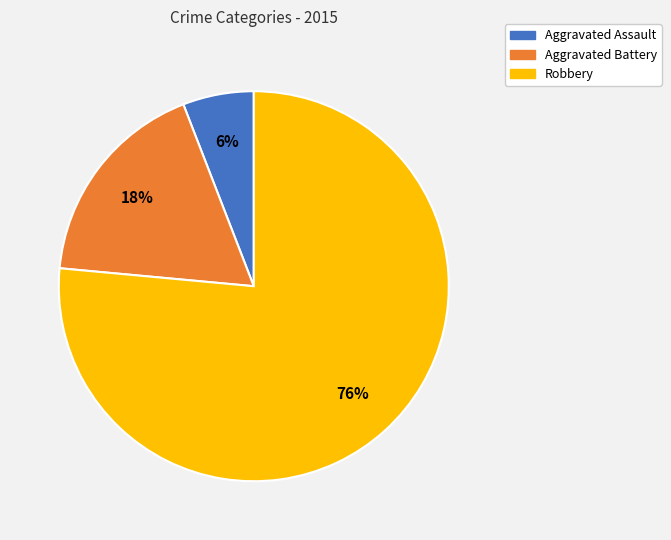

What percentage is the Aggravated Battery slice, to the nearest percent?

18%